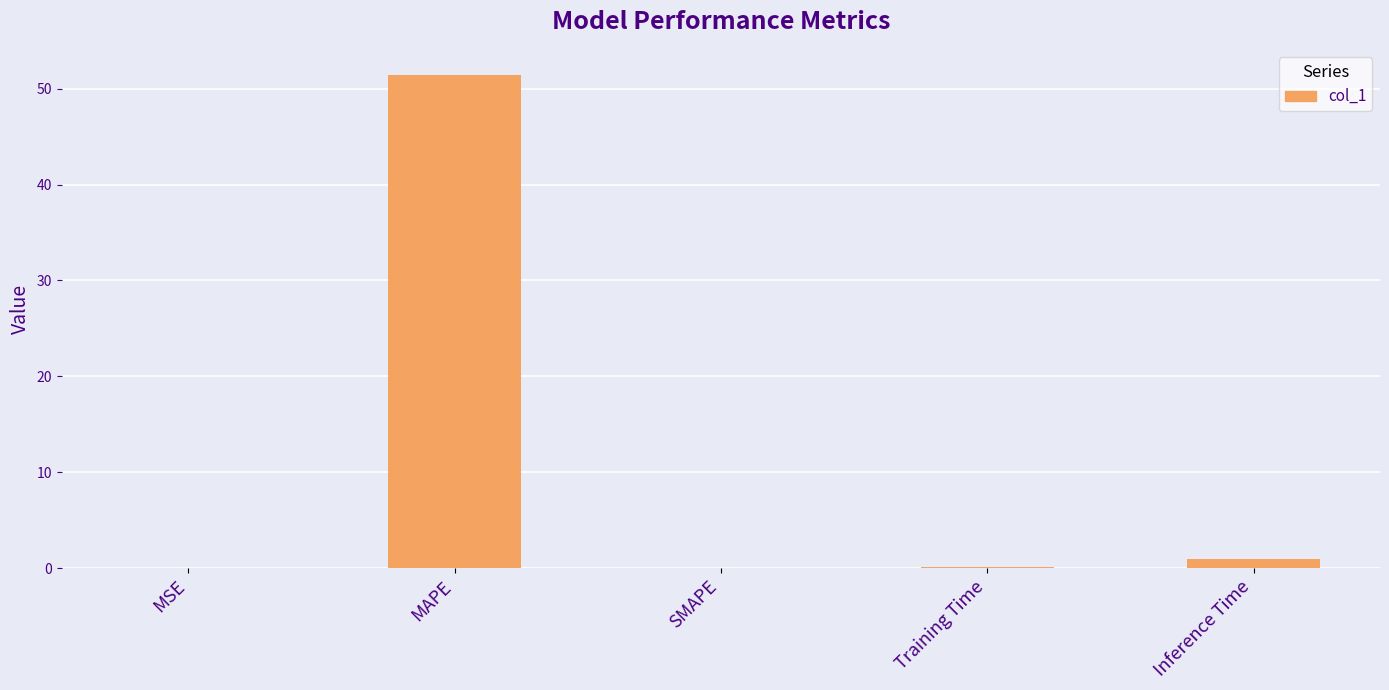

What value does the data have at MAPE?

51.5